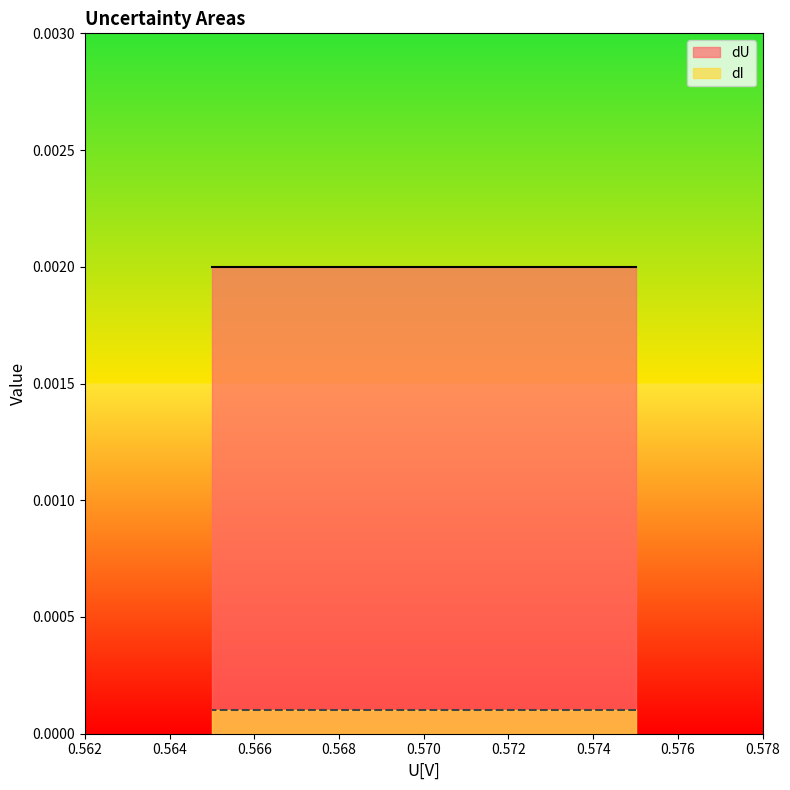

At which category is the sum across all series the highest?

0.575